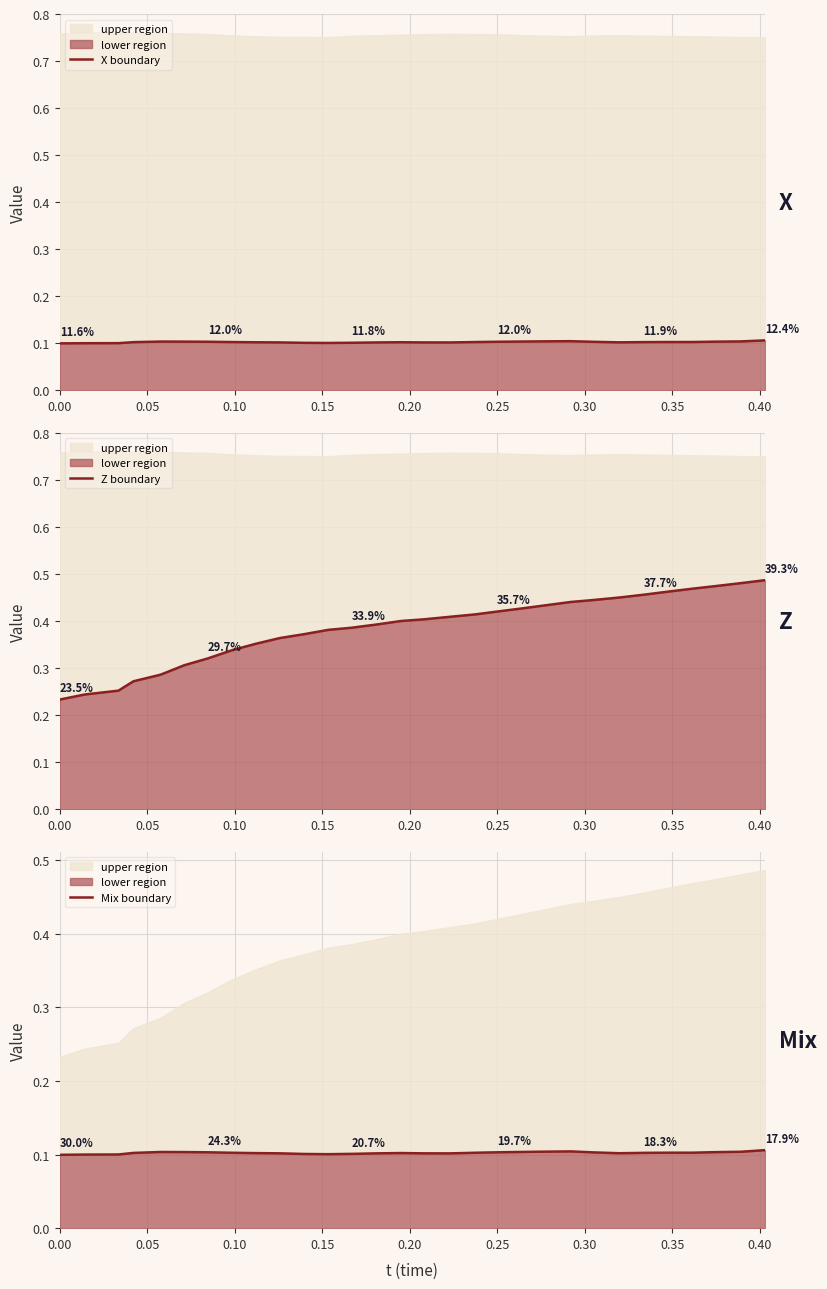

The Mix boundary series shows 0.1 at 18. True or false?

False